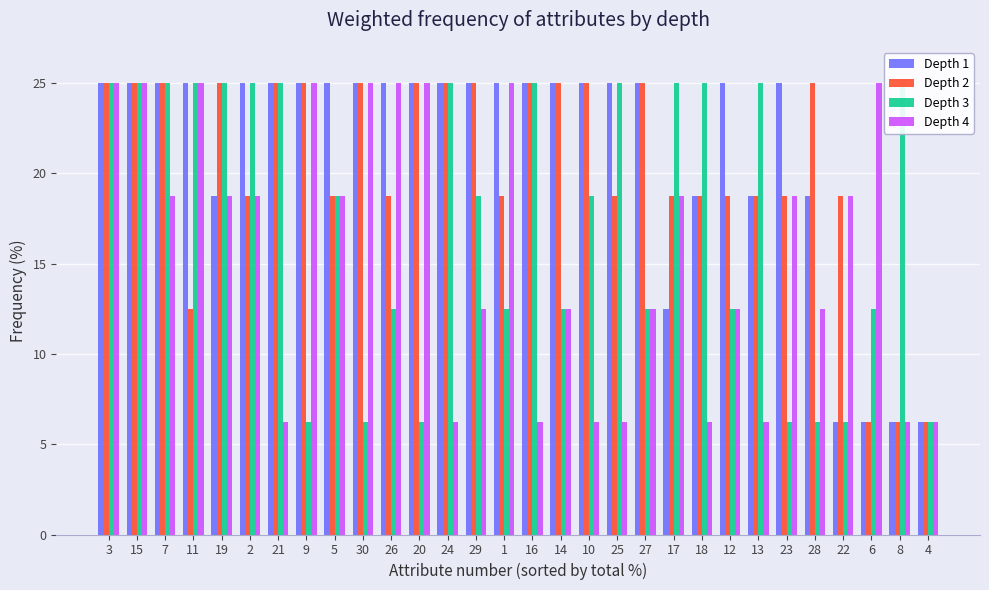

Which series has the widest spread of values?

Depth 1